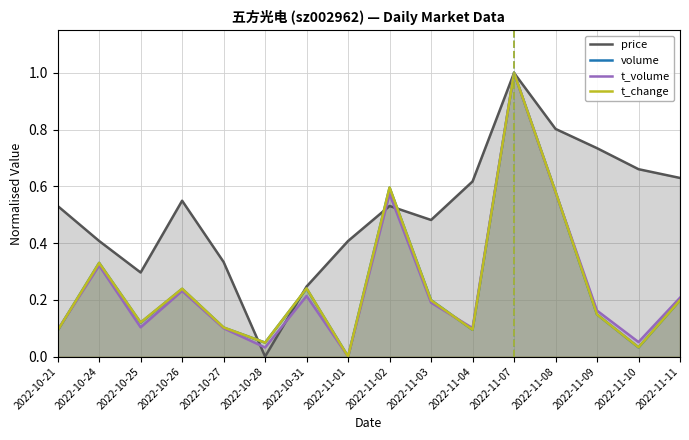

Reading left to right, list all the values displayed in this chart.

price: 0.5	0.4	0.3	0.5	0.3	0.0	0.2	0.4	0.5	0.5	0.6	1.0	0.8	0.7	0.7	0.6
volume: 0.1	0.3	0.1	0.2	0.1	0.0	0.2	0.0	0.6	0.2	0.1	1.0	0.6	0.1	0.0	0.2
t_volume: 0.1	0.3	0.1	0.2	0.1	0.0	0.2	0.0	0.6	0.2	0.1	1.0	0.6	0.2	0.1	0.2
t_change: 0.1	0.3	0.1	0.2	0.1	0.0	0.2	0.0	0.6	0.2	0.1	1.0	0.6	0.1	0.0	0.2